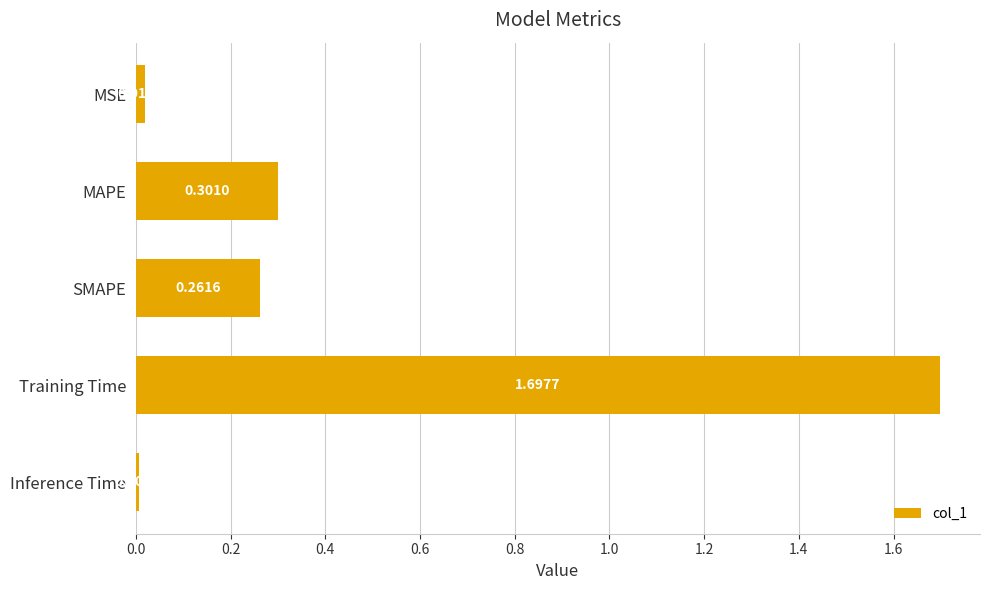

Does the chart contain any negative values?

No